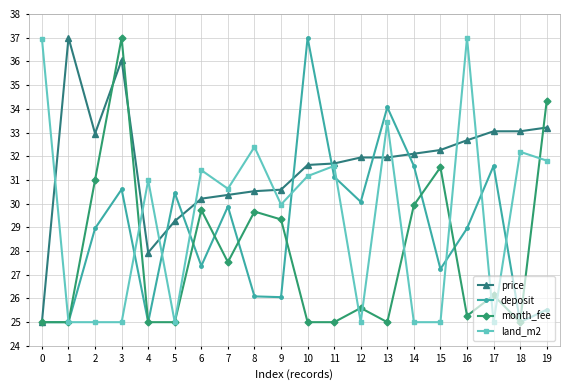

Is the value of month_fee at 5 greater than the value of deposit at 12?

No